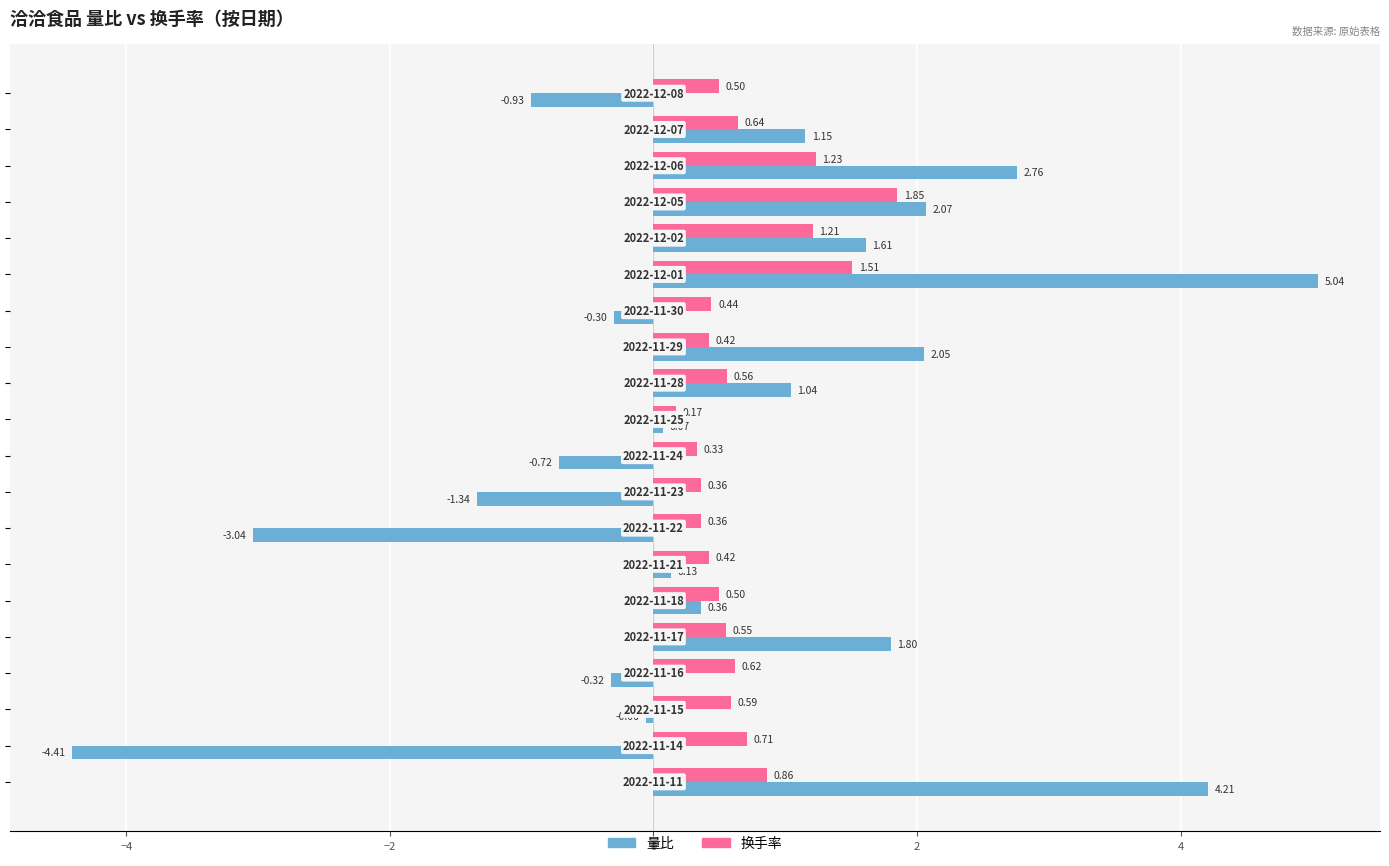

What are all the series names shown in the legend?

量比, 换手率